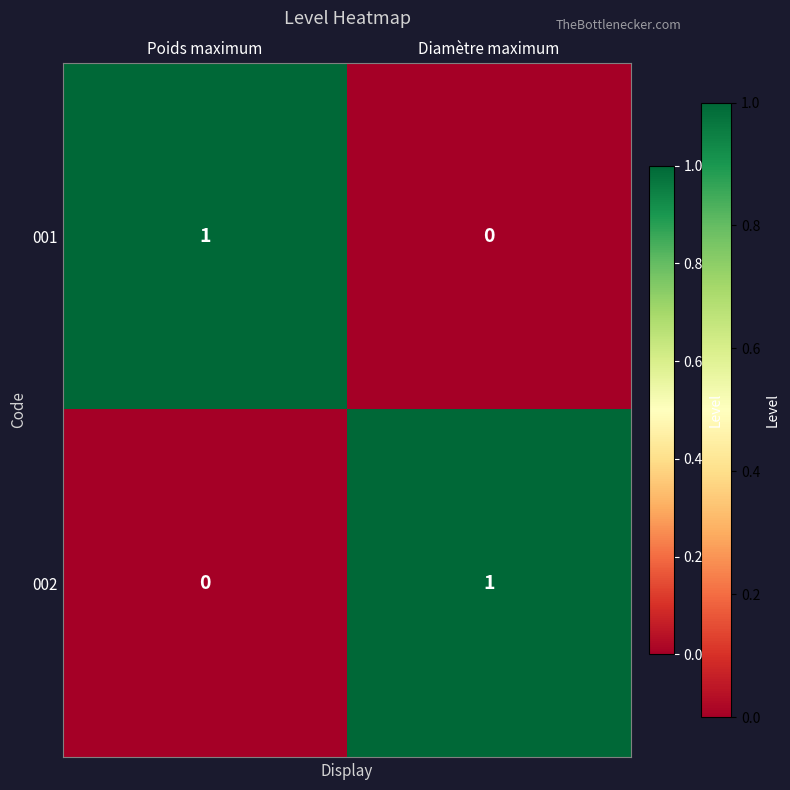

Reading left to right, extract all data points from this chart.

001: Poids maximum=1	Diamètre maximum=0
002: Poids maximum=0	Diamètre maximum=1